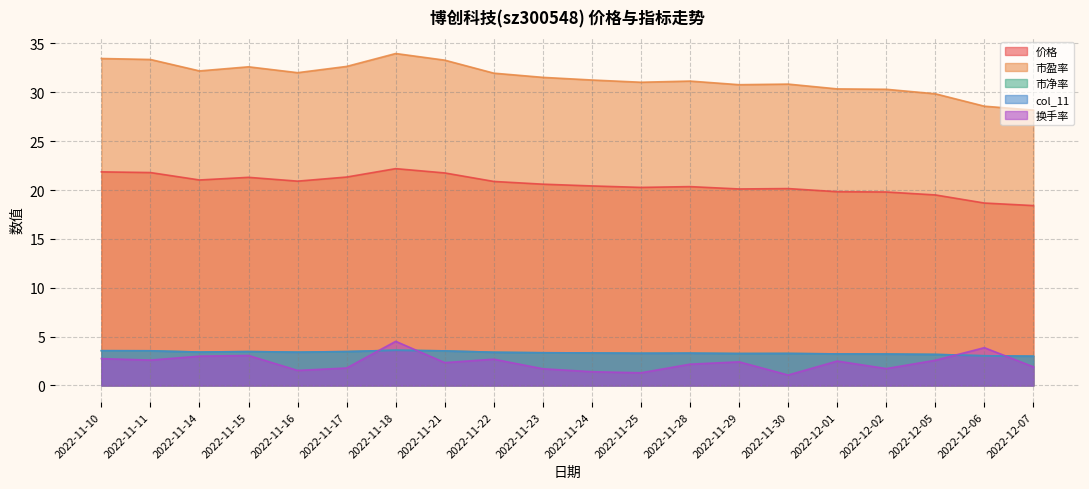

What position from the right is 2022-11-25?

9